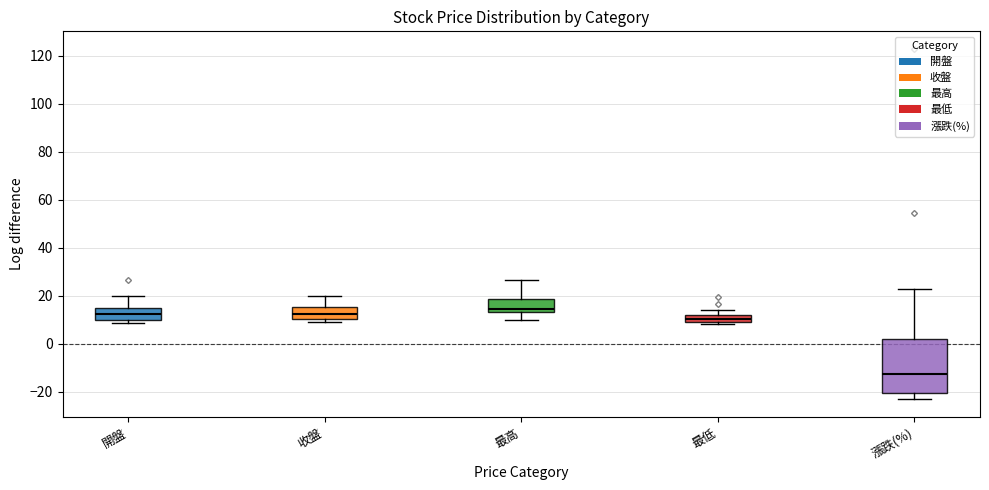

Comparing the boxes themselves (not the whiskers), which one is the tallest?

漲跌(%)